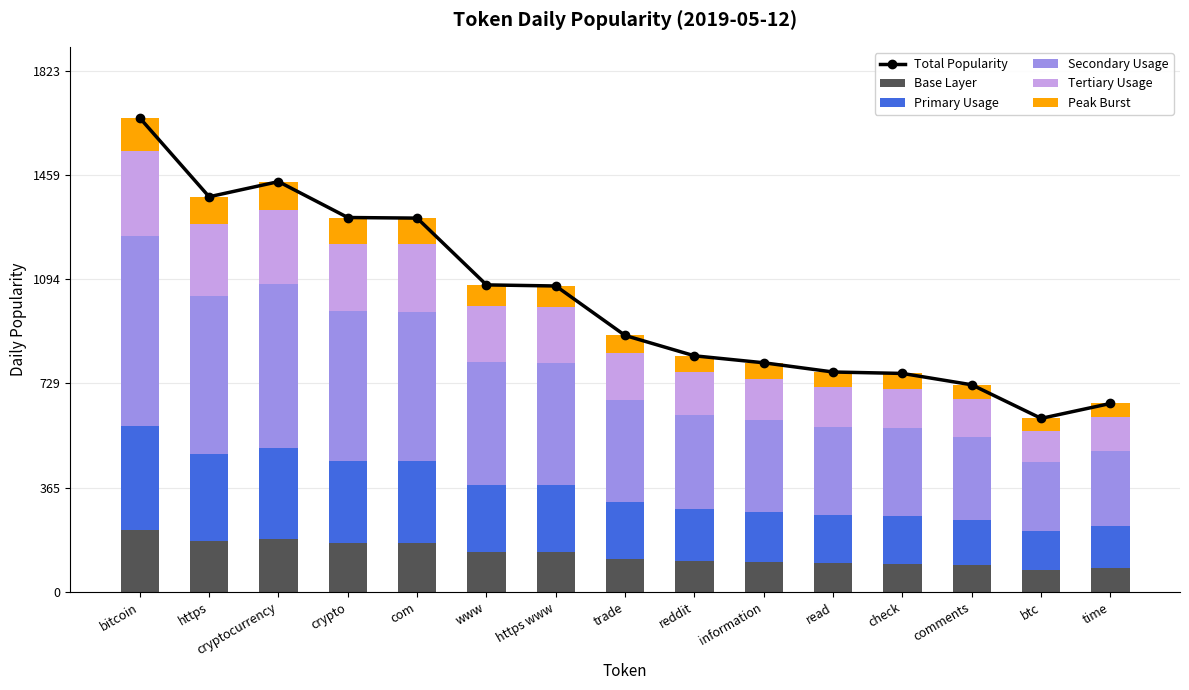

Rank the categories by Tertiary Usage value from highest to lowest.

bitcoin, cryptocurrency, https, crypto, com, www, https www, trade, reddit, information, read, check, comments, time, btc